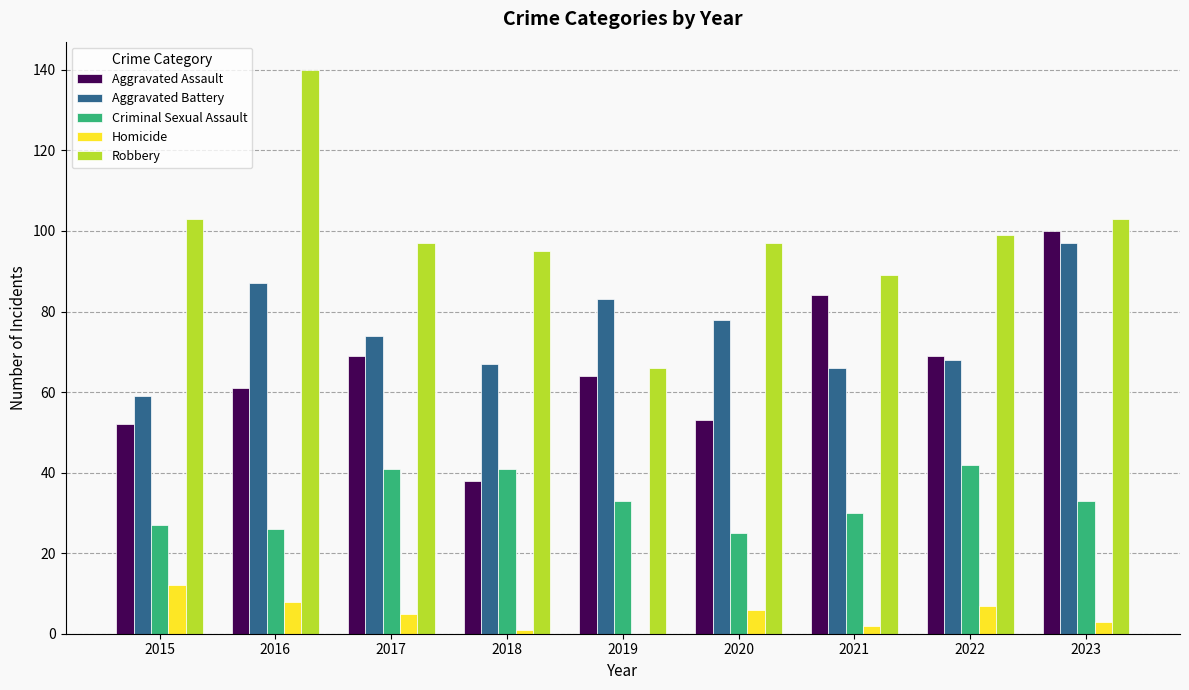

Between 2019 and 2020, which series saw the biggest shift?

Robbery